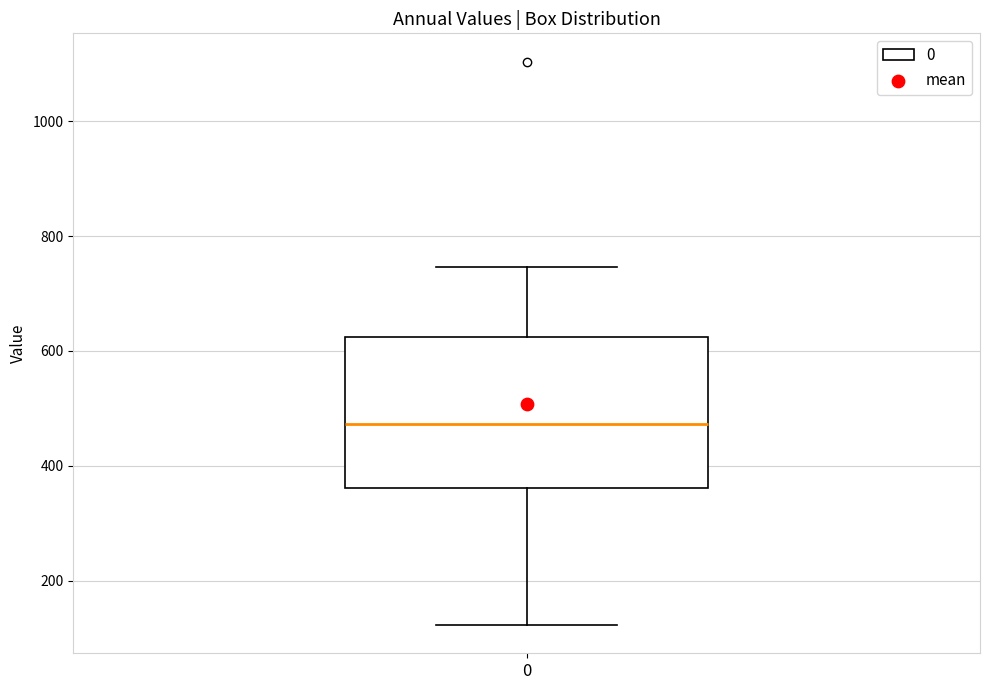

Transcribe this box plot: give where the median line is, the range the box spans, and where the two whiskers end, as read against the y-axis. The values are not printed on the chart, so give them approximately, as read against the axis.

median 480, box 360 to 620, whiskers 120 to 740